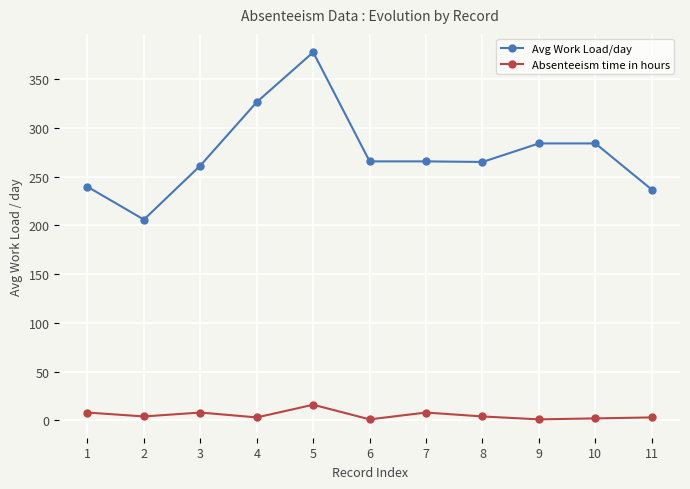

At how many categories does at least one series exceed 273?

4